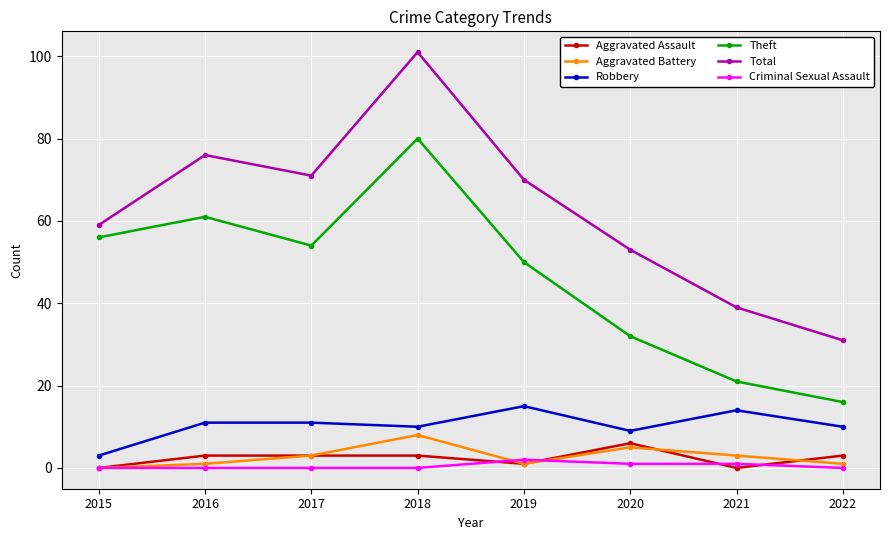

Which series has the largest total across all categories?

Total